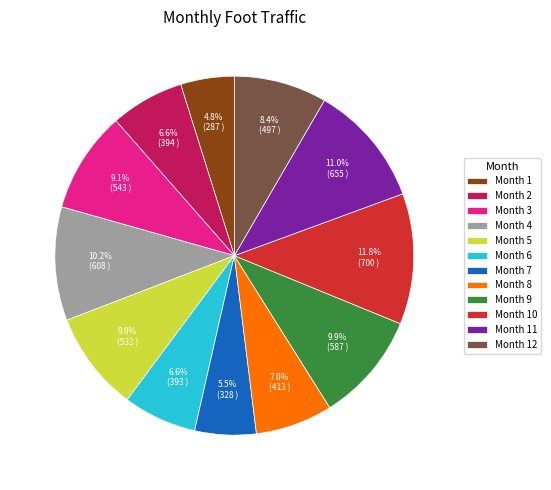

Count the number of slices in the pie.

12